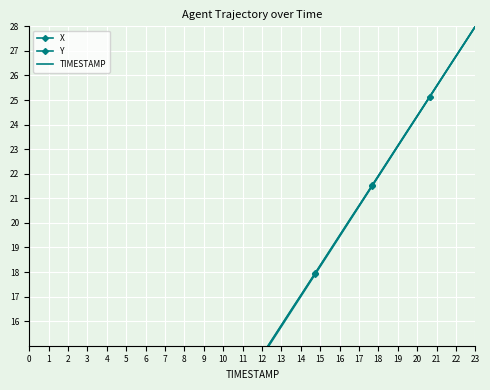

How many lines are shown in the chart?

3